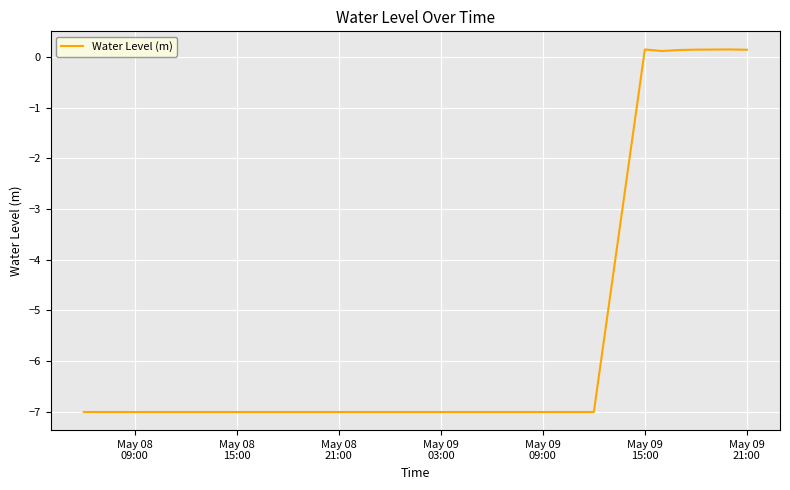

What is the difference between the maximum and minimum values?

7.1